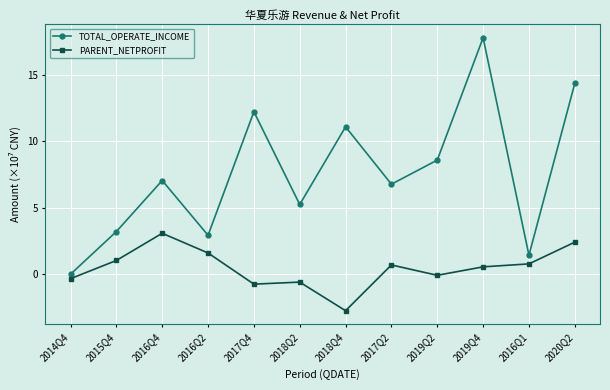

At which label does TOTAL_OPERATE_INCOME reach its minimum?

2014Q4